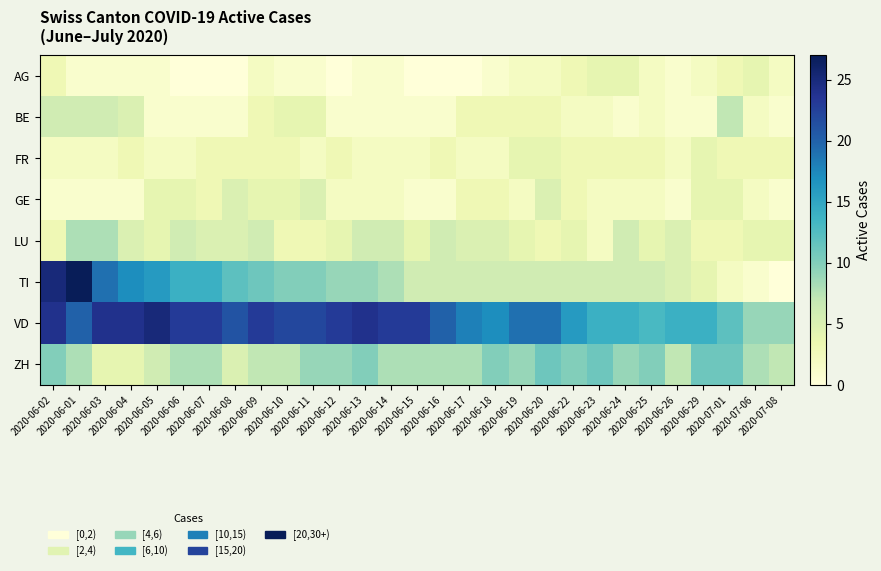

Reading left to right, what are all the values shown in this chart?

AG: 2020-06-02=3	2020-06-01=1	2020-06-03=1	2020-06-04=1	2020-06-05=1	2020-06-06=0	2020-06-07=0	2020-06-08=0	2020-06-09=2	2020-06-10=1	2020-06-11=1	2020-06-12=0	2020-06-13=1	2020-06-14=1	2020-06-15=0	2020-06-16=0	2020-06-17=0	2020-06-18=1	2020-06-19=2	2020-06-20=2	2020-06-22=3	2020-06-23=4	2020-06-24=4	2020-06-25=2	2020-06-26=1	2020-06-29=2	2020-07-01=3	2020-07-06=4	2020-07-08=2
BE: 2020-06-02=6	2020-06-01=6	2020-06-03=6	2020-06-04=5	2020-06-05=1	2020-06-06=1	2020-06-07=1	2020-06-08=1	2020-06-09=3	2020-06-10=4	2020-06-11=4	2020-06-12=1	2020-06-13=1	2020-06-14=1	2020-06-15=1	2020-06-16=1	2020-06-17=3	2020-06-18=3	2020-06-19=3	2020-06-20=3	2020-06-22=2	2020-06-23=2	2020-06-24=1	2020-06-25=2	2020-06-26=1	2020-06-29=1	2020-07-01=7	2020-07-06=2	2020-07-08=1
FR: 2020-06-02=2	2020-06-01=2	2020-06-03=2	2020-06-04=3	2020-06-05=2	2020-06-06=2	2020-06-07=3	2020-06-08=3	2020-06-09=3	2020-06-10=3	2020-06-11=2	2020-06-12=3	2020-06-13=2	2020-06-14=2	2020-06-15=2	2020-06-16=3	2020-06-17=2	2020-06-18=2	2020-06-19=4	2020-06-20=4	2020-06-22=3	2020-06-23=3	2020-06-24=3	2020-06-25=3	2020-06-26=2	2020-06-29=4	2020-07-01=3	2020-07-06=3	2020-07-08=3
GE: 2020-06-02=1	2020-06-01=1	2020-06-03=1	2020-06-04=1	2020-06-05=4	2020-06-06=4	2020-06-07=3	2020-06-08=5	2020-06-09=4	2020-06-10=4	2020-06-11=5	2020-06-12=2	2020-06-13=2	2020-06-14=2	2020-06-15=1	2020-06-16=1	2020-06-17=3	2020-06-18=3	2020-06-19=2	2020-06-20=5	2020-06-22=3	2020-06-23=2	2020-06-24=2	2020-06-25=2	2020-06-26=1	2020-06-29=4	2020-07-01=4	2020-07-06=2	2020-07-08=1
LU: 2020-06-02=3	2020-06-01=8	2020-06-03=8	2020-06-04=5	2020-06-05=4	2020-06-06=6	2020-06-07=5	2020-06-08=5	2020-06-09=6	2020-06-10=3	2020-06-11=3	2020-06-12=4	2020-06-13=6	2020-06-14=6	2020-06-15=4	2020-06-16=6	2020-06-17=5	2020-06-18=5	2020-06-19=4	2020-06-20=3	2020-06-22=4	2020-06-23=2	2020-06-24=6	2020-06-25=4	2020-06-26=5	2020-06-29=3	2020-07-01=3	2020-07-06=4	2020-07-08=4
TI: 2020-06-02=25	2020-06-01=27	2020-06-03=19	2020-06-04=17	2020-06-05=16	2020-06-06=14	2020-06-07=14	2020-06-08=12	2020-06-09=11	2020-06-10=10	2020-06-11=10	2020-06-12=9	2020-06-13=9	2020-06-14=8	2020-06-15=6	2020-06-16=6	2020-06-17=6	2020-06-18=6	2020-06-19=6	2020-06-20=6	2020-06-22=6	2020-06-23=6	2020-06-24=6	2020-06-25=6	2020-06-26=5	2020-06-29=4	2020-07-01=2	2020-07-06=1	2020-07-08=0
VD: 2020-06-02=24	2020-06-01=20	2020-06-03=24	2020-06-04=24	2020-06-05=25	2020-06-06=23	2020-06-07=23	2020-06-08=21	2020-06-09=23	2020-06-10=22	2020-06-11=22	2020-06-12=23	2020-06-13=24	2020-06-14=23	2020-06-15=23	2020-06-16=20	2020-06-17=18	2020-06-18=17	2020-06-19=19	2020-06-20=19	2020-06-22=16	2020-06-23=14	2020-06-24=14	2020-06-25=13	2020-06-26=14	2020-06-29=14	2020-07-01=12	2020-07-06=9	2020-07-08=9
ZH: 2020-06-02=10	2020-06-01=8	2020-06-03=4	2020-06-04=4	2020-06-05=6	2020-06-06=8	2020-06-07=8	2020-06-08=5	2020-06-09=7	2020-06-10=7	2020-06-11=9	2020-06-12=9	2020-06-13=10	2020-06-14=8	2020-06-15=8	2020-06-16=8	2020-06-17=8	2020-06-18=10	2020-06-19=9	2020-06-20=11	2020-06-22=10	2020-06-23=11	2020-06-24=9	2020-06-25=10	2020-06-26=7	2020-06-29=11	2020-07-01=11	2020-07-06=8	2020-07-08=7